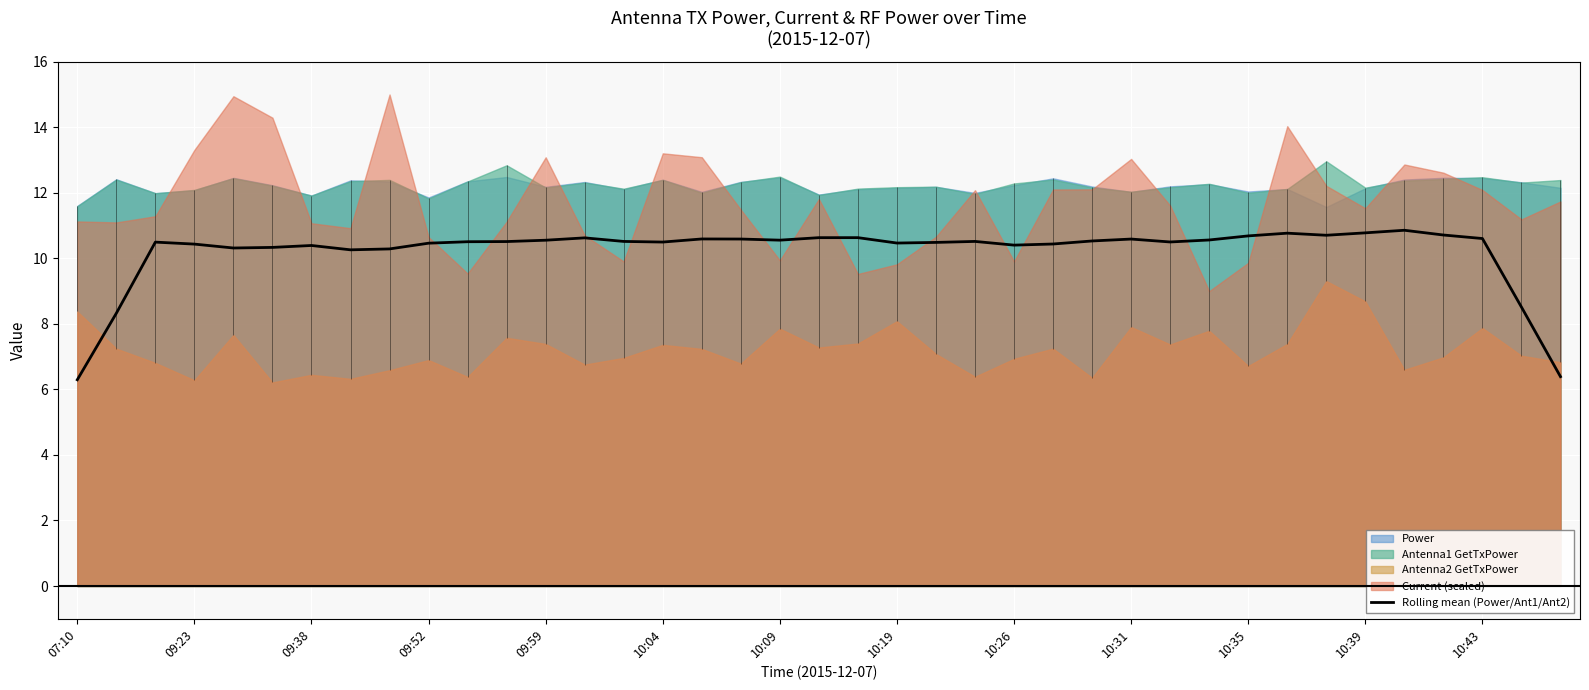

What position from the left is 10:26?

9